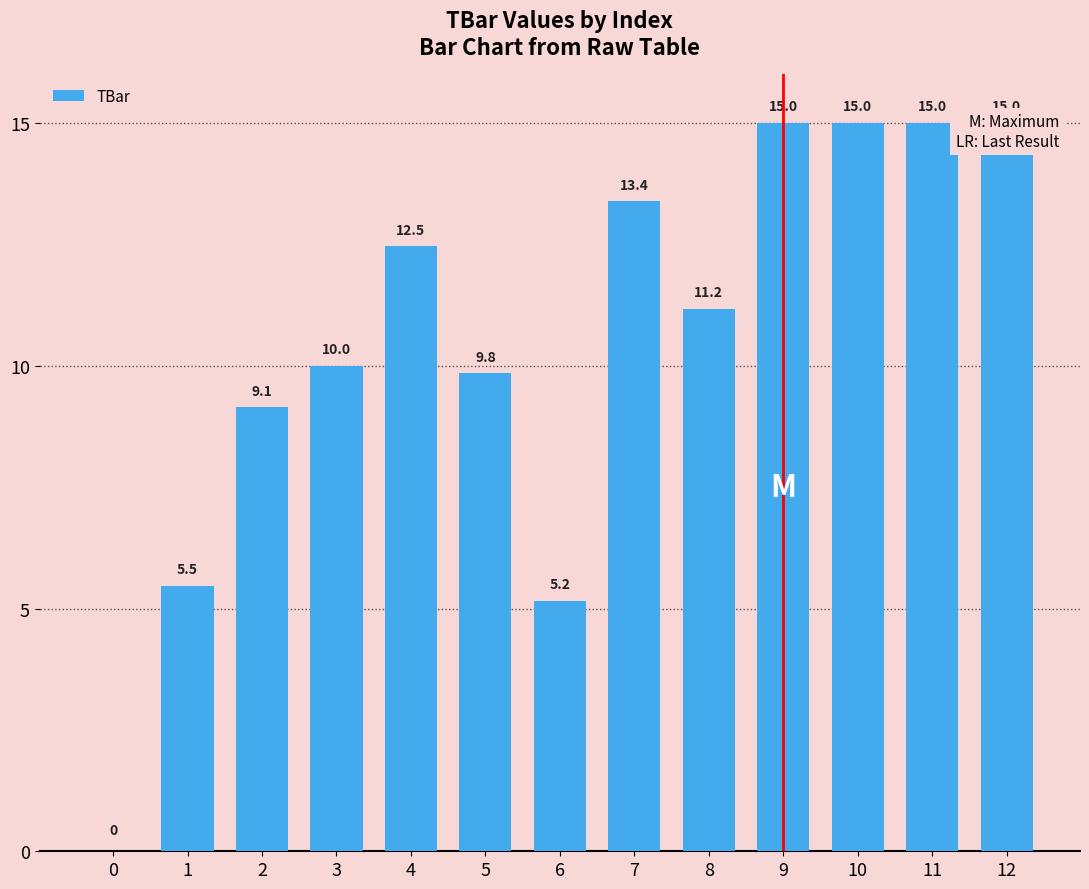

How many bars are there in total?

13